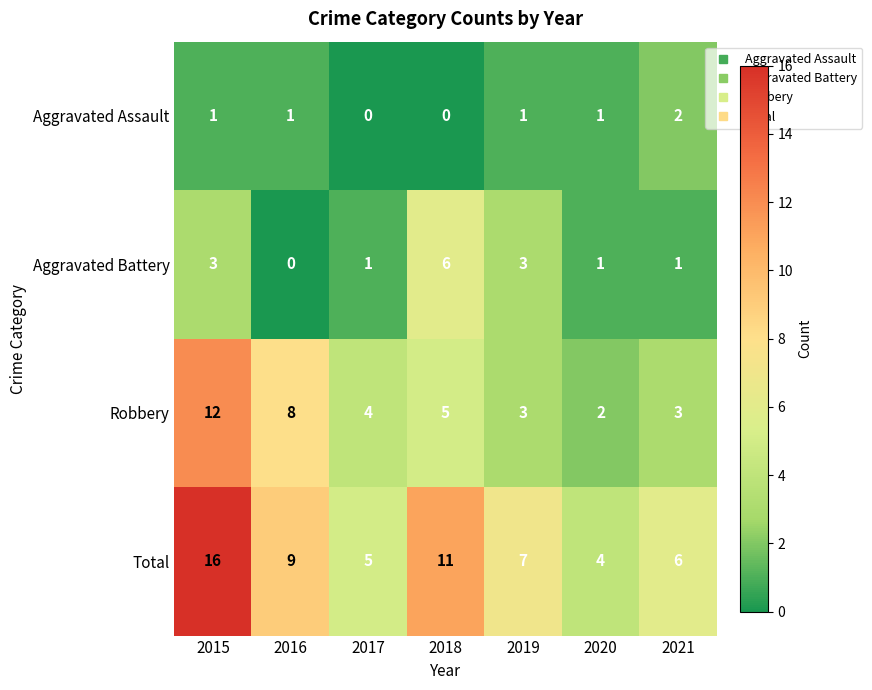

At which label does Robbery first exceed 4?

2015